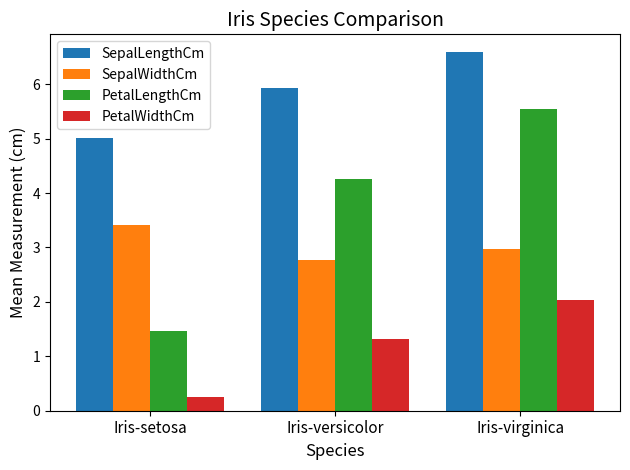

True or false: SepalLengthCm has a value of 5.0 at Iris-setosa.

True